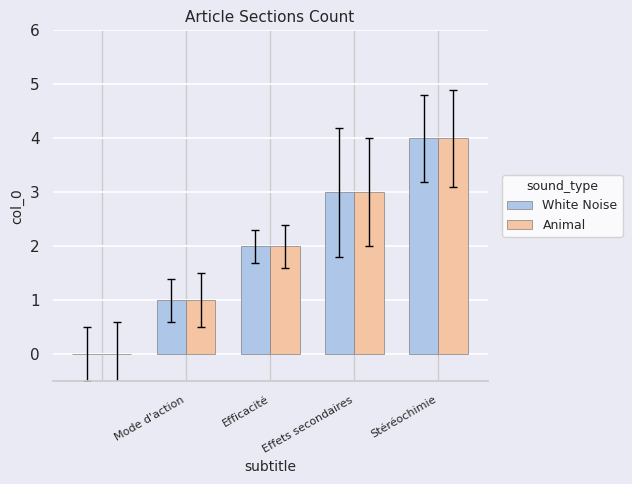

What is the greatest value displayed?

4